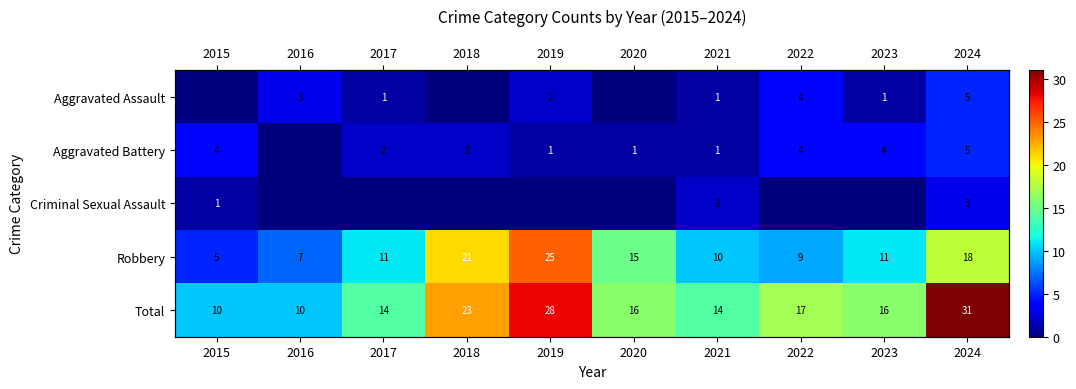

What is the difference between the maximum and minimum values in the Aggravated Assault series?

5